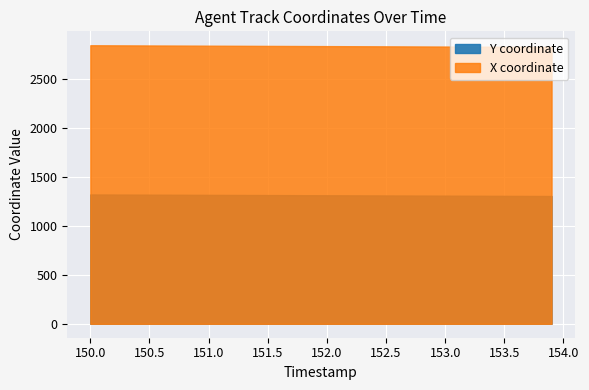

At which label does X coordinate reach its minimum?

153.9